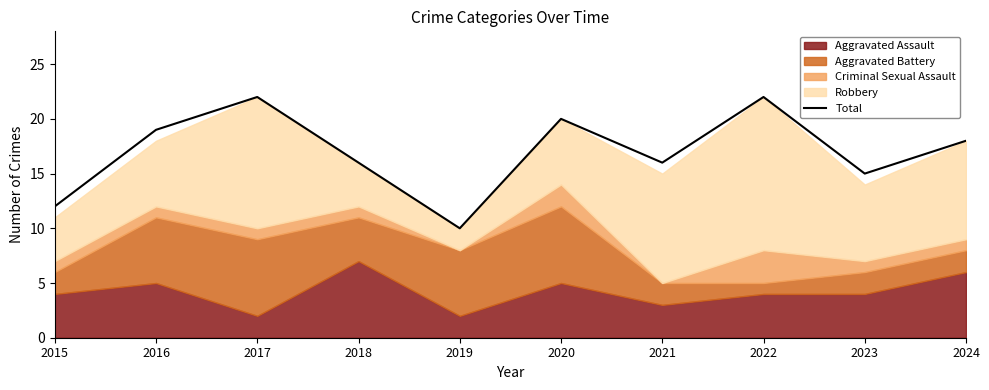

How many data points are above 18?

4